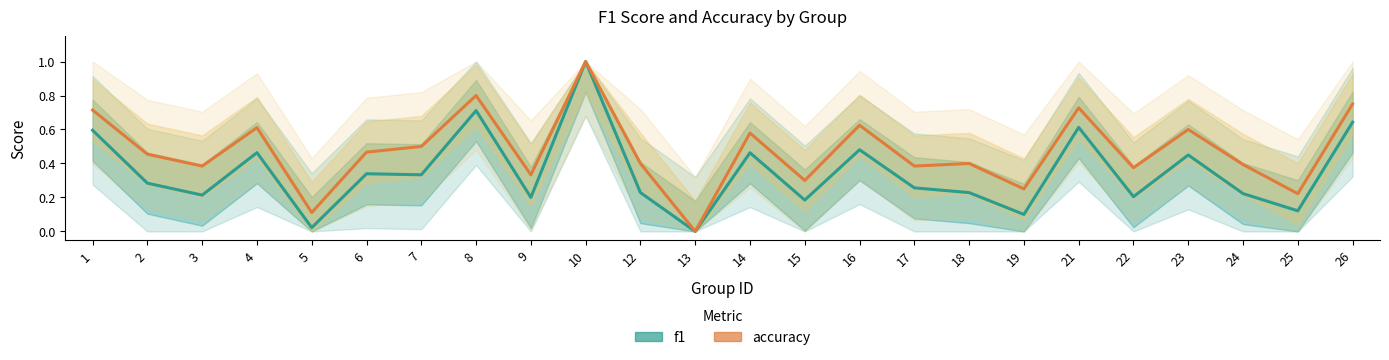

Is the value of accuracy at 12 greater than the value of f1 at 1?

No